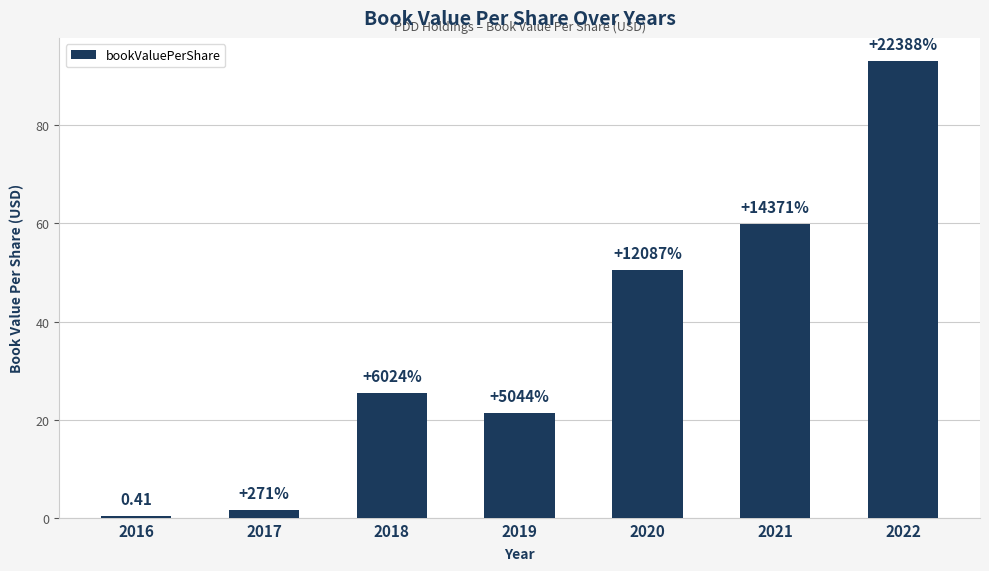

What is the difference between the values at 2017 and 2016?

1.1